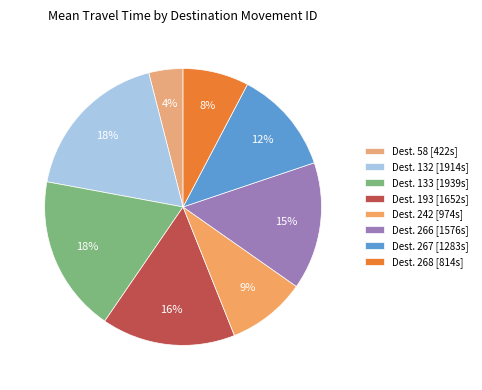

Which slice is the smallest?

Dest. 58 [422s]